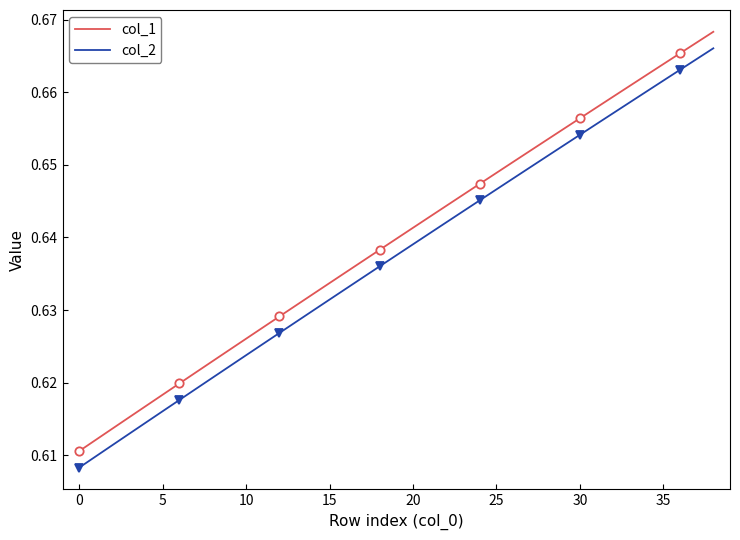

Between 33 and 20, which is larger?

33